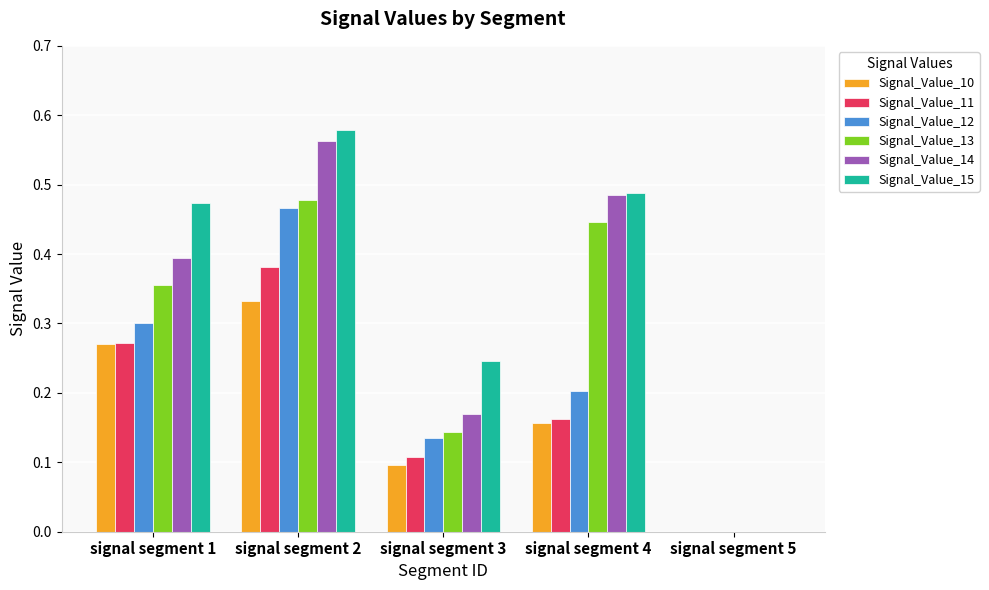

What is the sum of all Signal_Value_14 values?

1.6